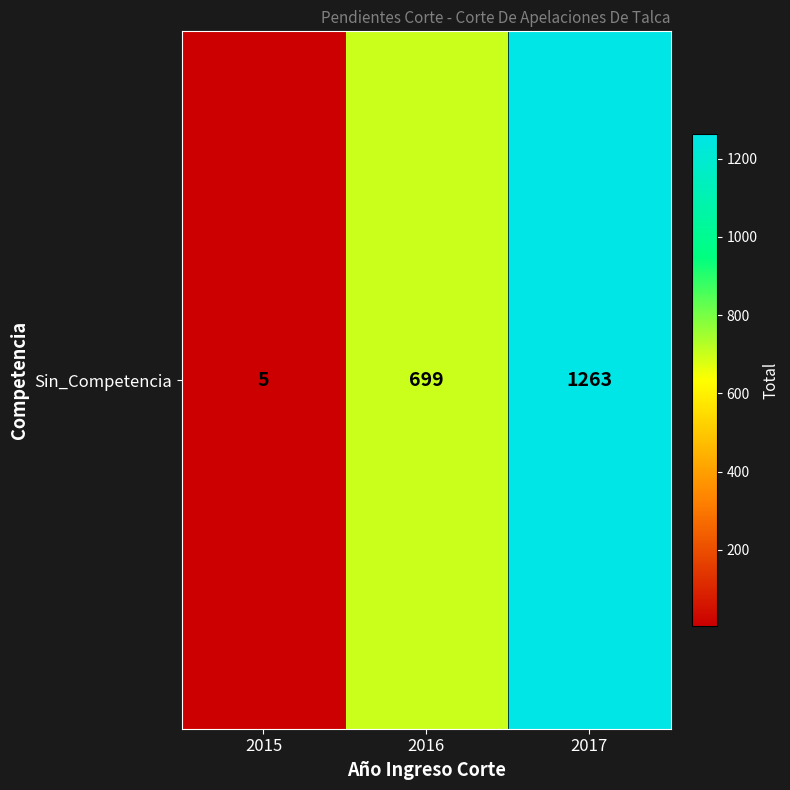

What is the maximum value shown in the chart?

1263